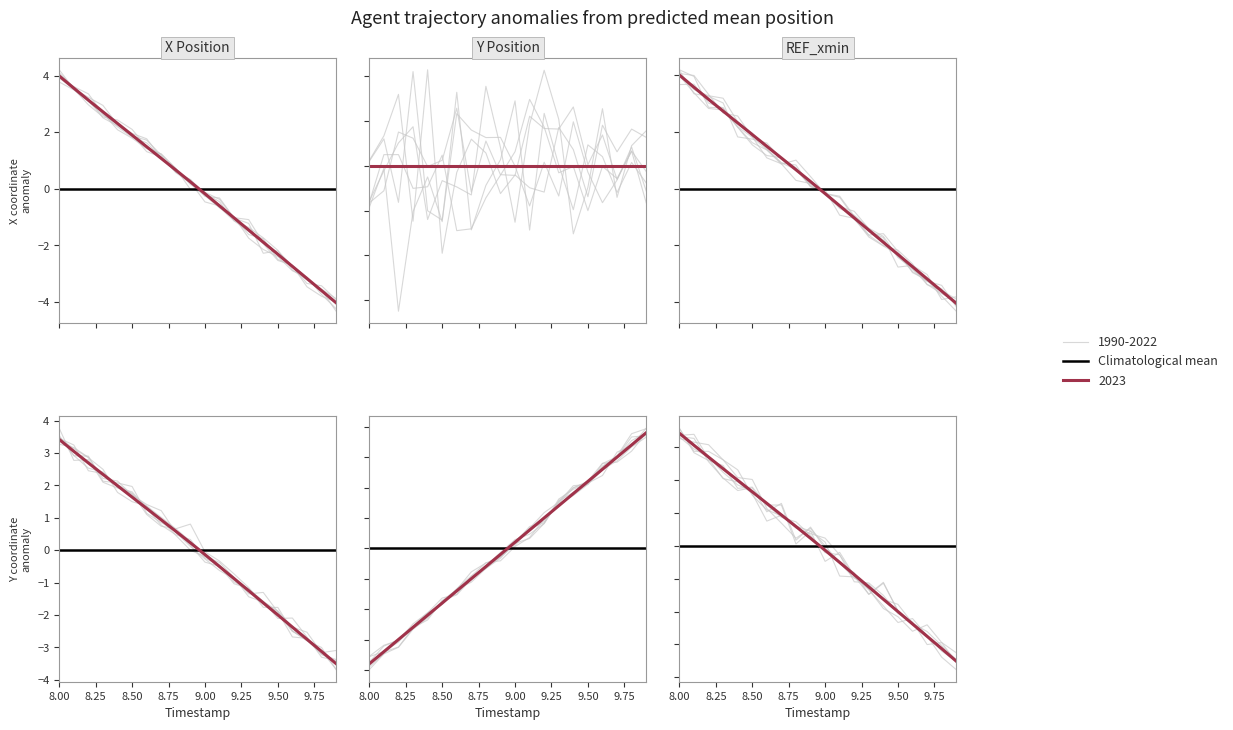

How many times do TIMESTAMP and Y cross each other?

1